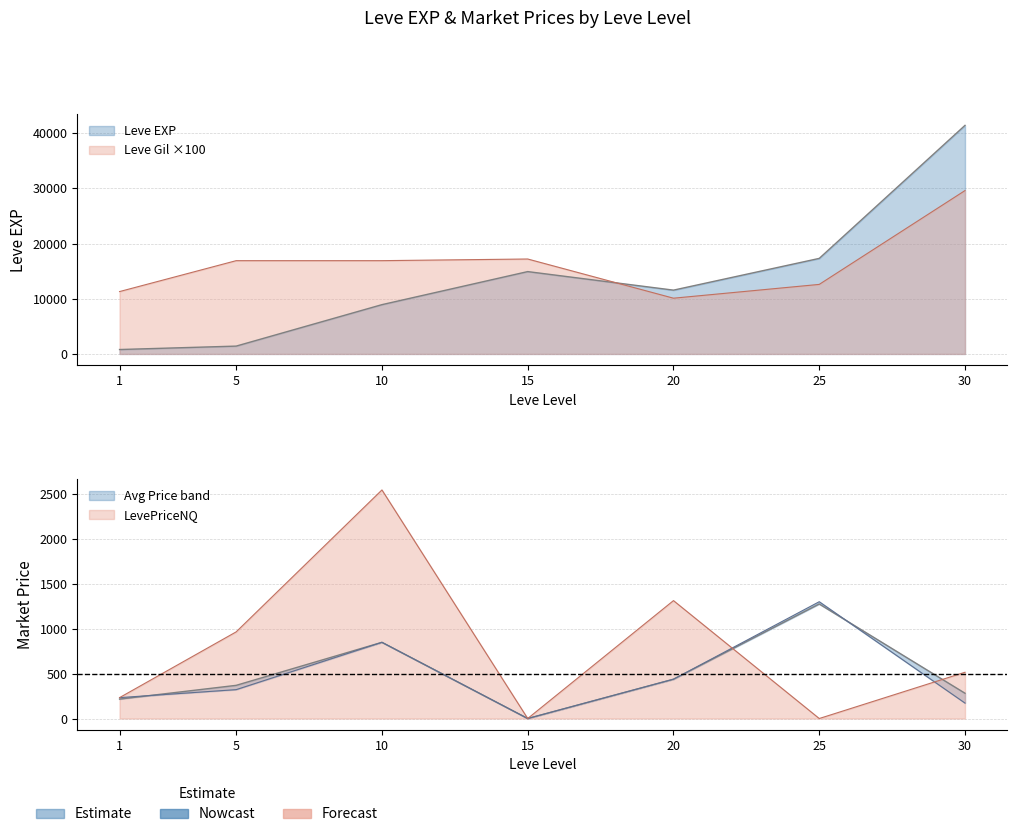

Does the chart display data point markers on the line(s)?

No